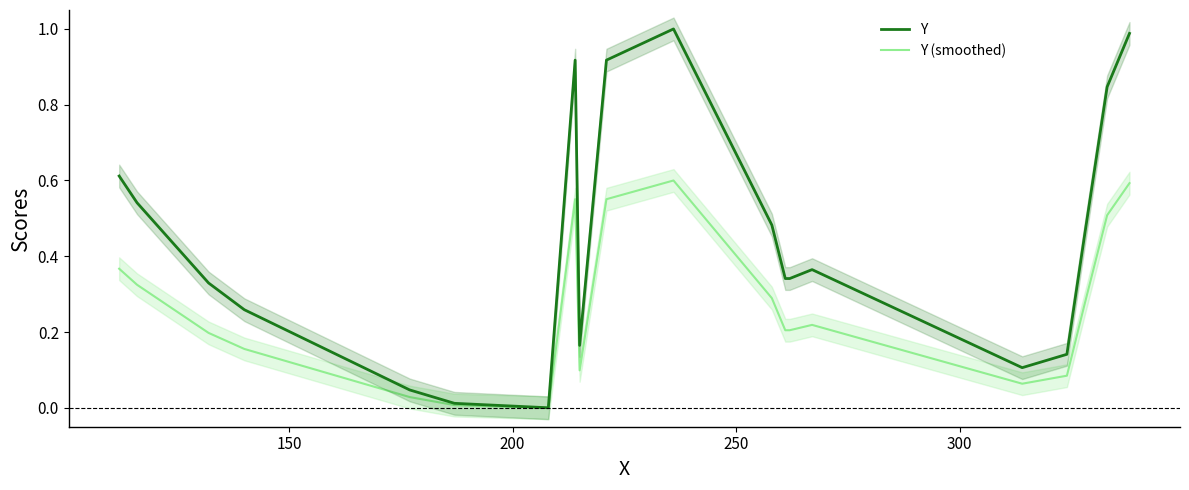

Which series has the widest spread of values?

Y